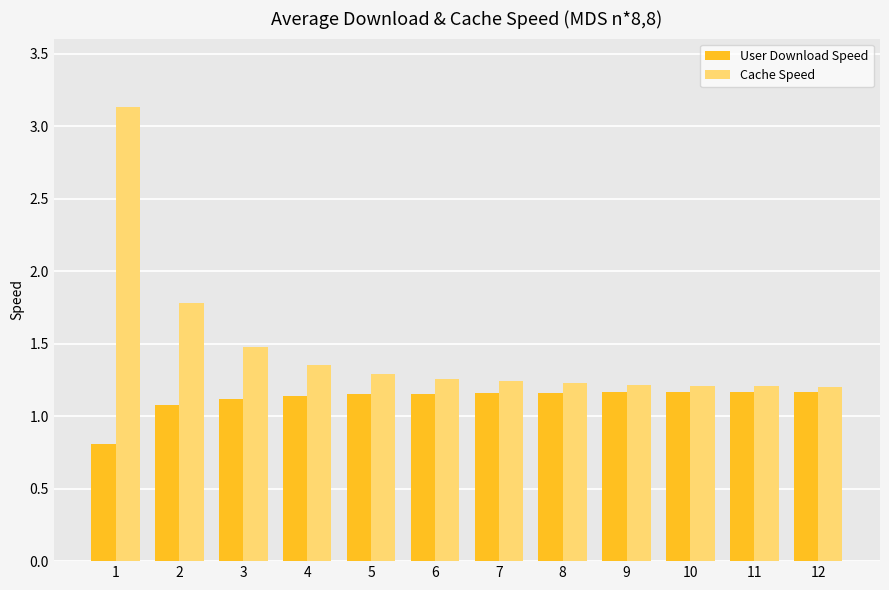

What is the total value across all series at 9?

2.4